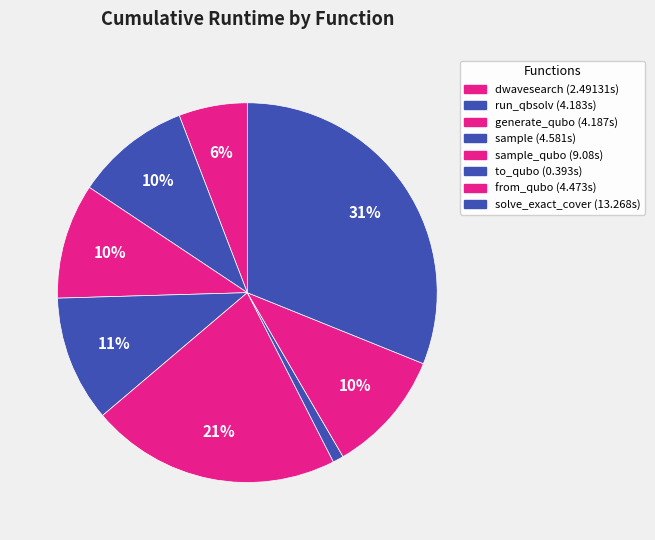

Rank the categories by value from highest to lowest.

solve_exact_cover, sample_qubo, sample, from_qubo, generate_qubo_numpy_multi_processing, dwave_qbsolv.qbsolv_binding.run_qbsolv, dwave_qbsolv.dwavesearch, to_qubo